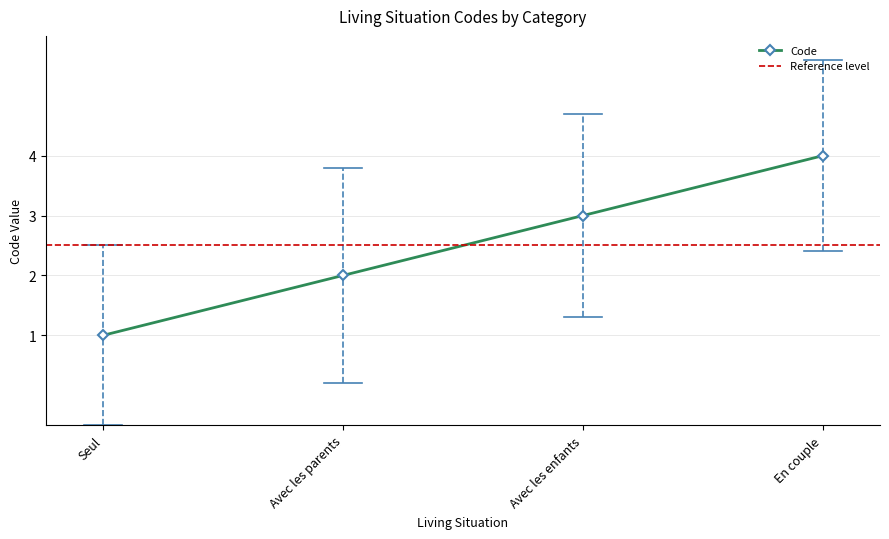

What is the change in value from Avec les parents to En couple?

+2